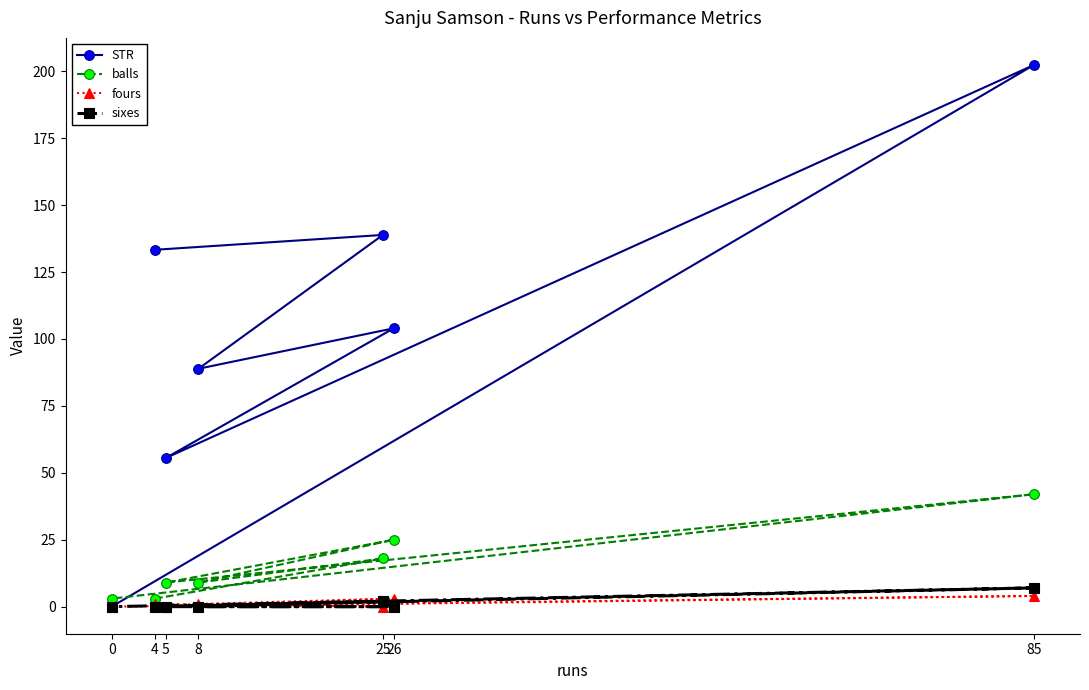

The value of STR at 26 is 32.9. True or false?

False